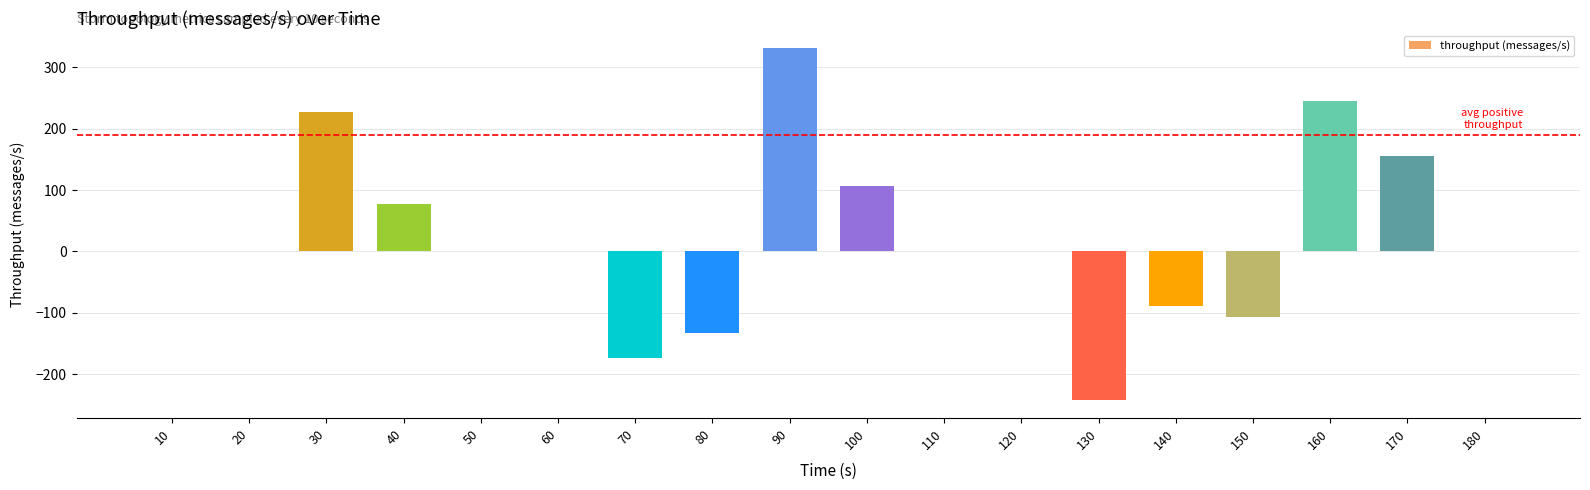

What is the sum of the values at 150 and 50?

-107